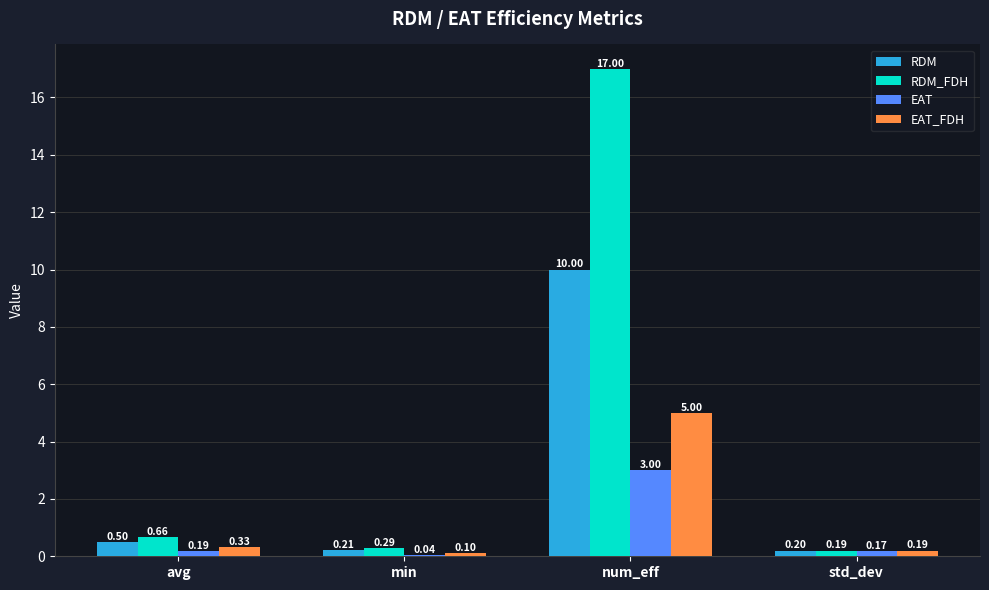

At which label does RDM_FDH reach its peak?

num_eff